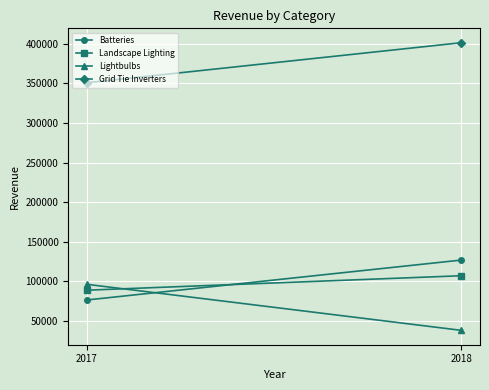

How many values in the Lightbulbs series are below 96343?

1